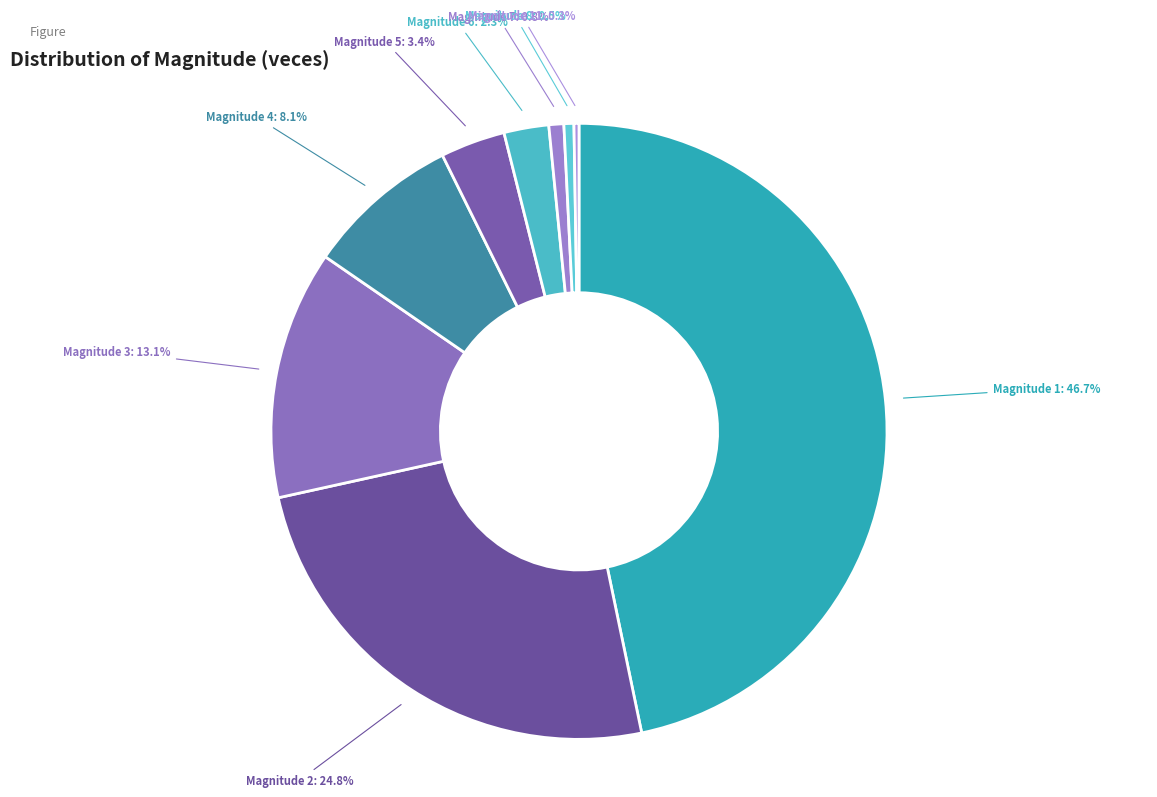

To the nearest percent, what is the difference between the largest and smallest slice percentages?

46%